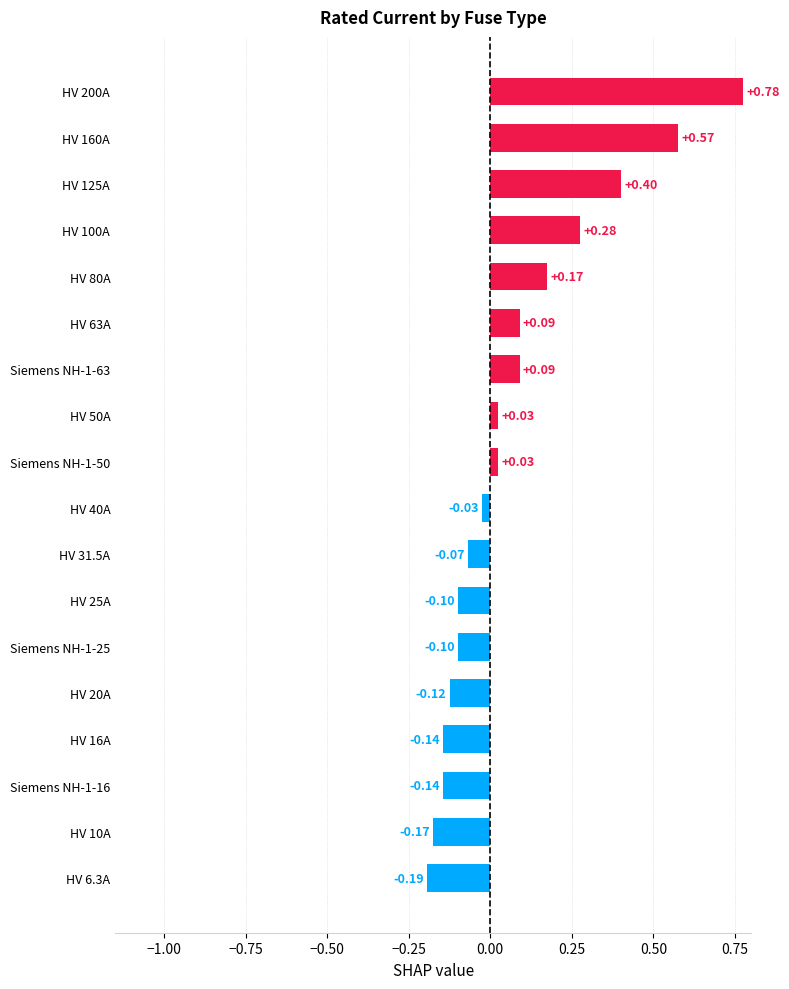

Are the bars grouped side by side (vs. stacked)?

No